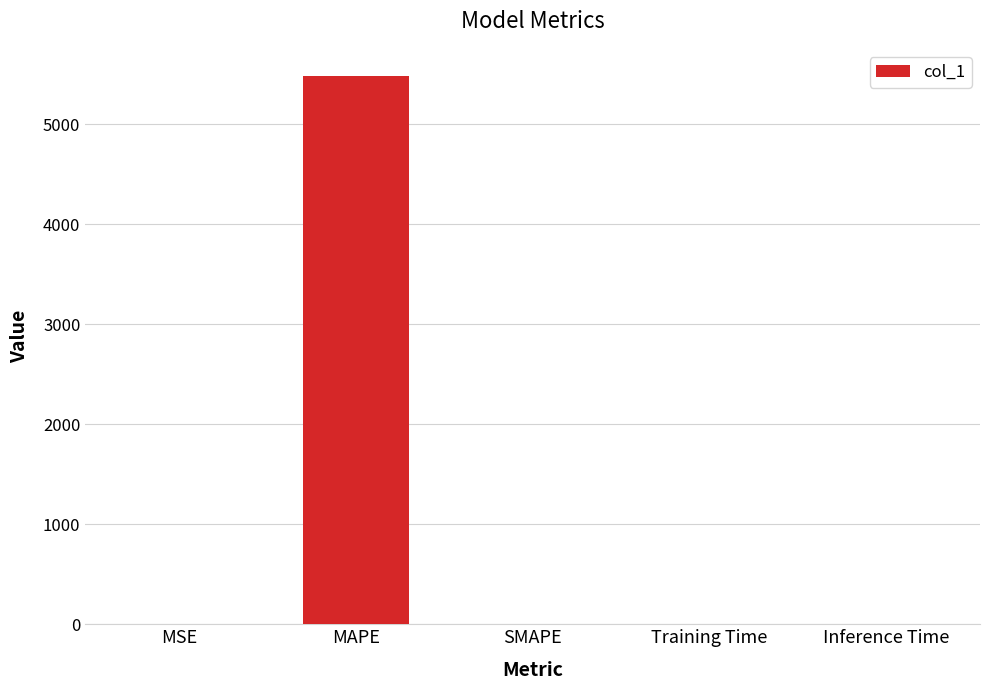

At which category does the chart reach its peak across all series?

MAPE